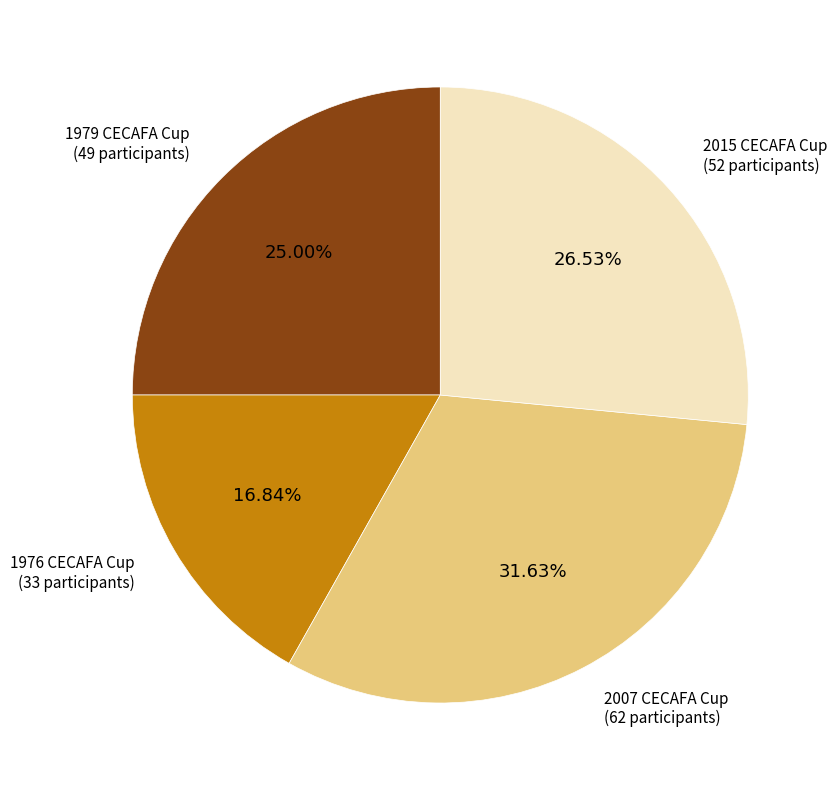

How many slices are in this pie chart?

4